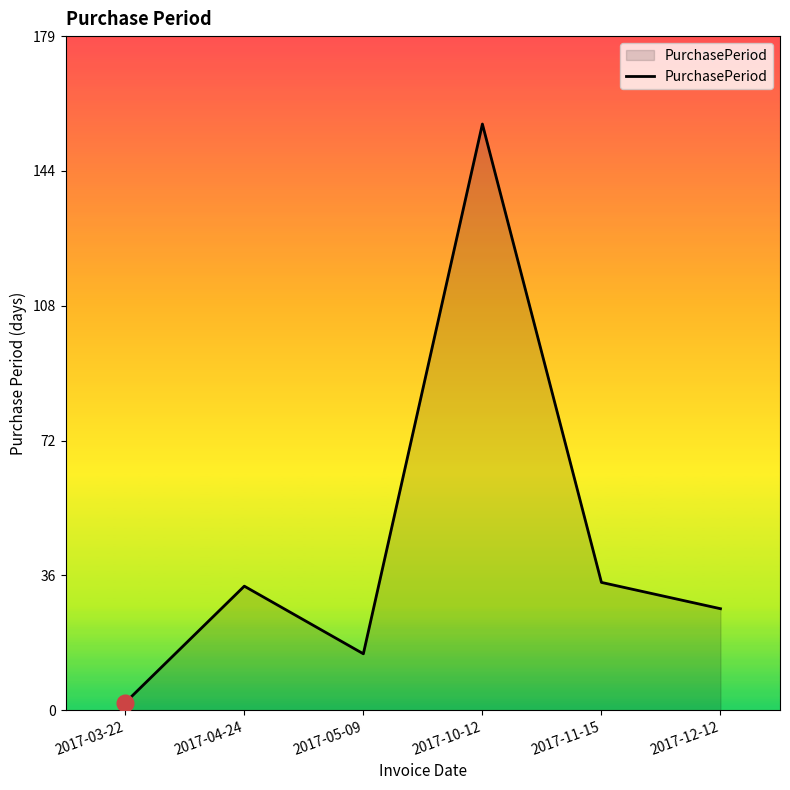

At which category does the chart reach its minimum across all series?

2017-03-22